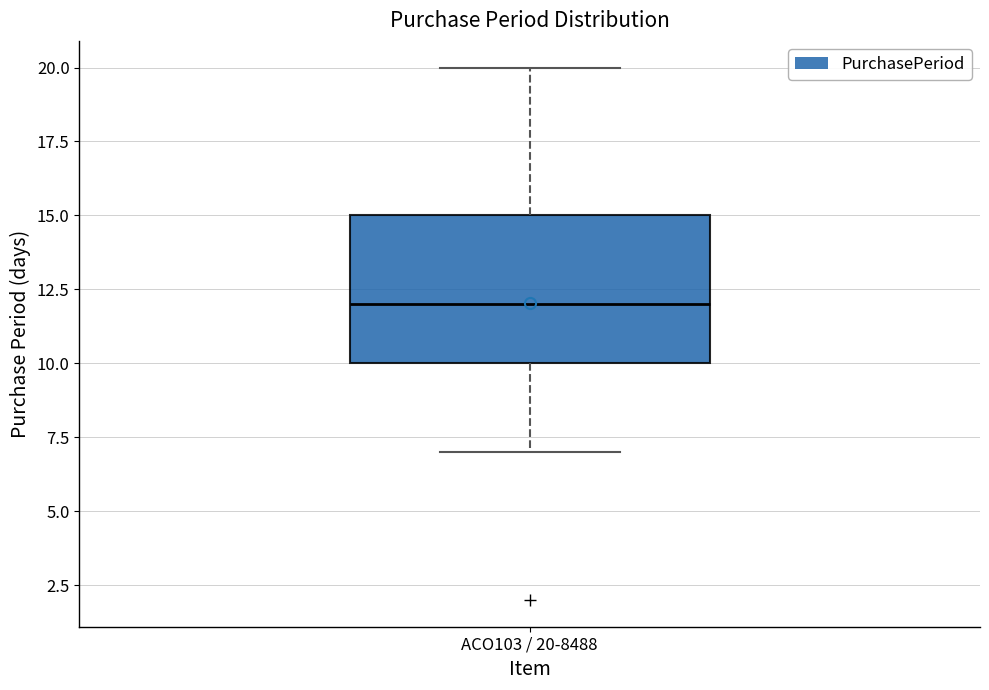

Transcribe this box plot: give where the median line is, the range the box spans, and where the two whiskers end, as read against the y-axis. The values are not printed on the chart, so give them approximately, as read against the axis.

median 12, box 10 to 15, whiskers 7 to 20